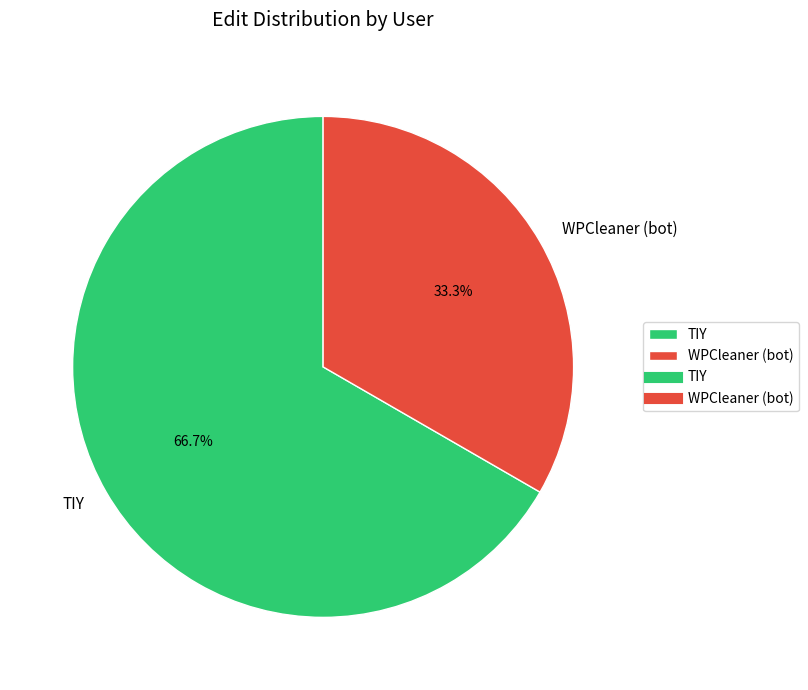

Is there any slice that represents more than half of the pie?

Yes